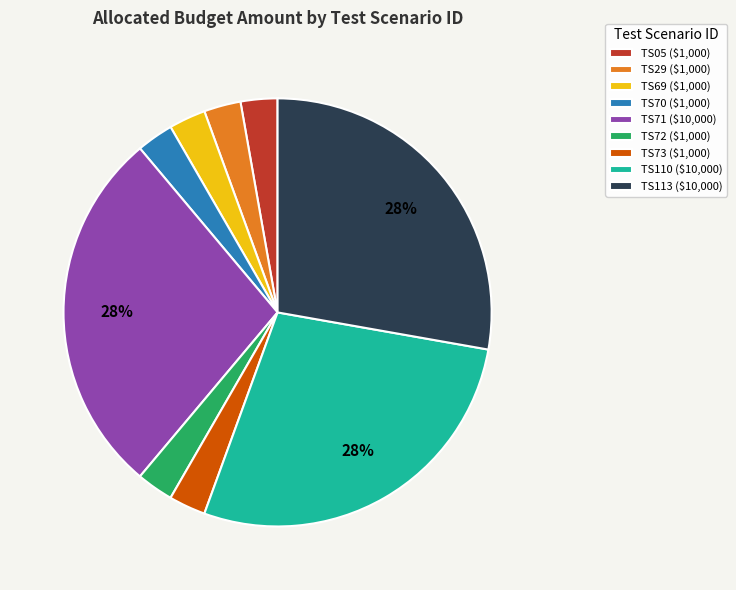

To the nearest percent, what is the average slice percentage?

11%